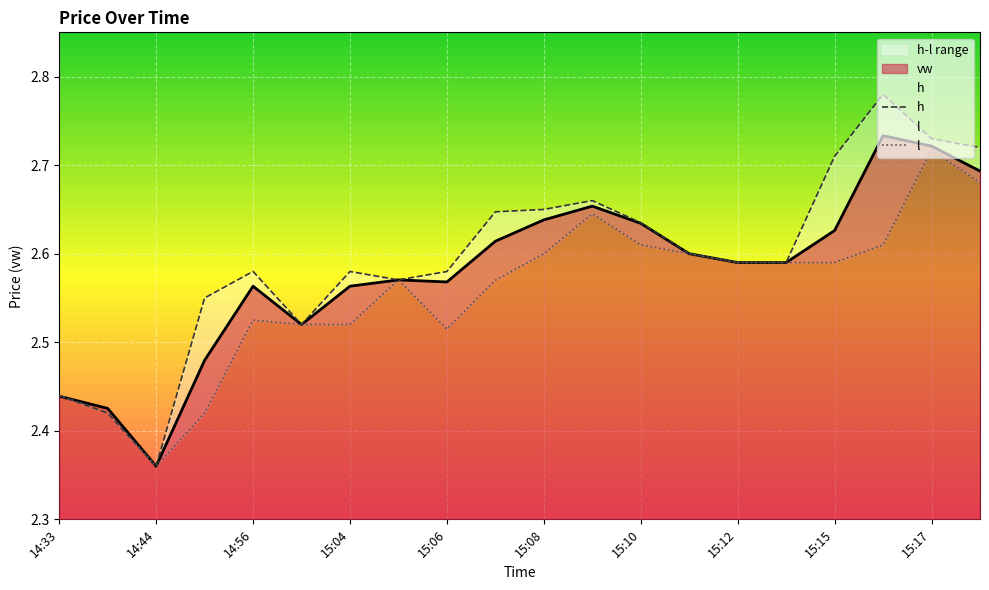

What is the value of the l point at the 4th from the left?

2.4